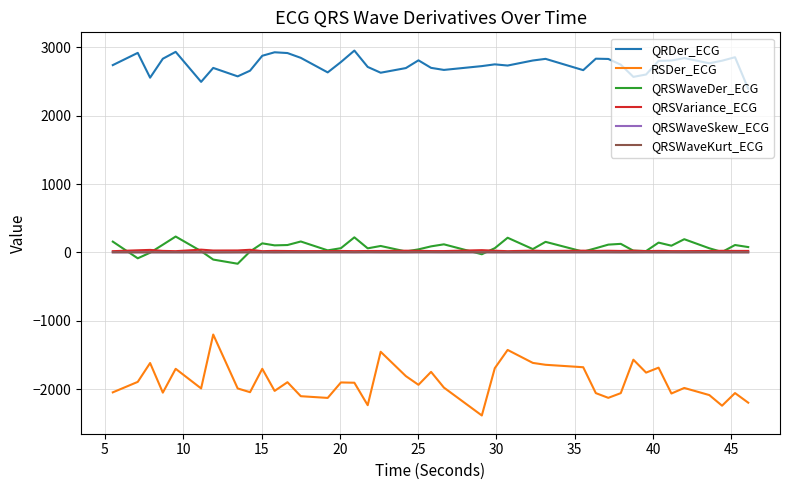

What is the smallest value displayed?

-2382.7